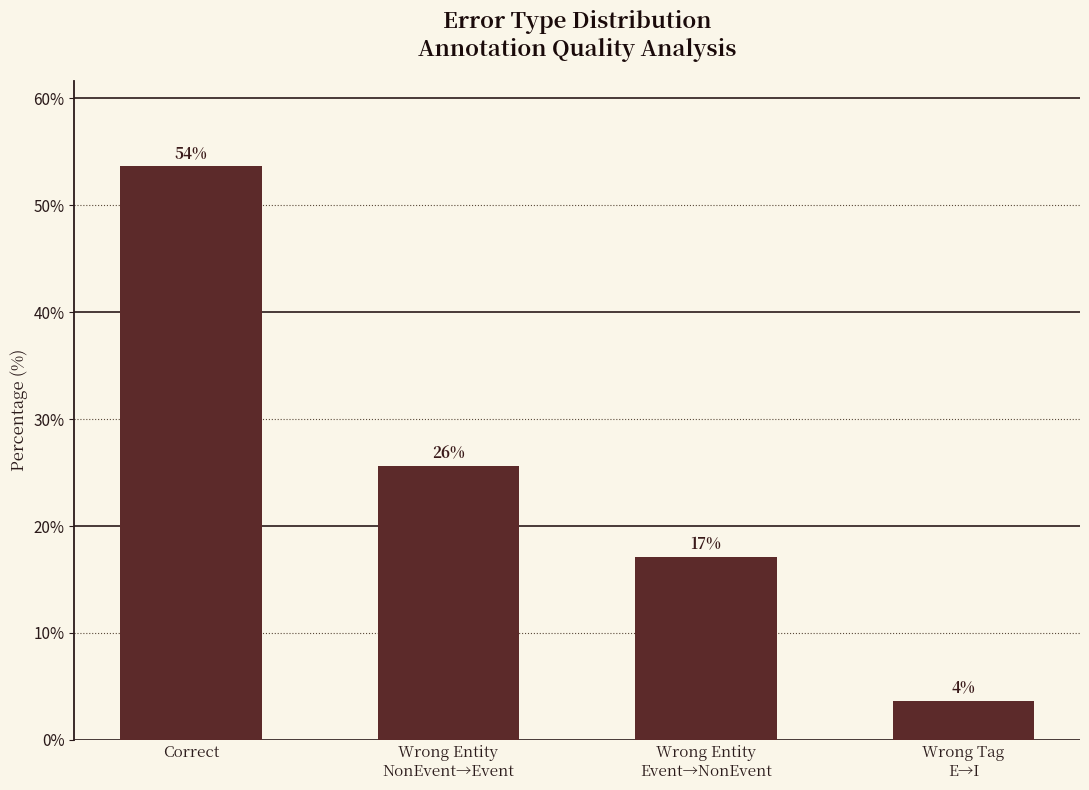

What is the difference between the maximum and minimum values?

50.0